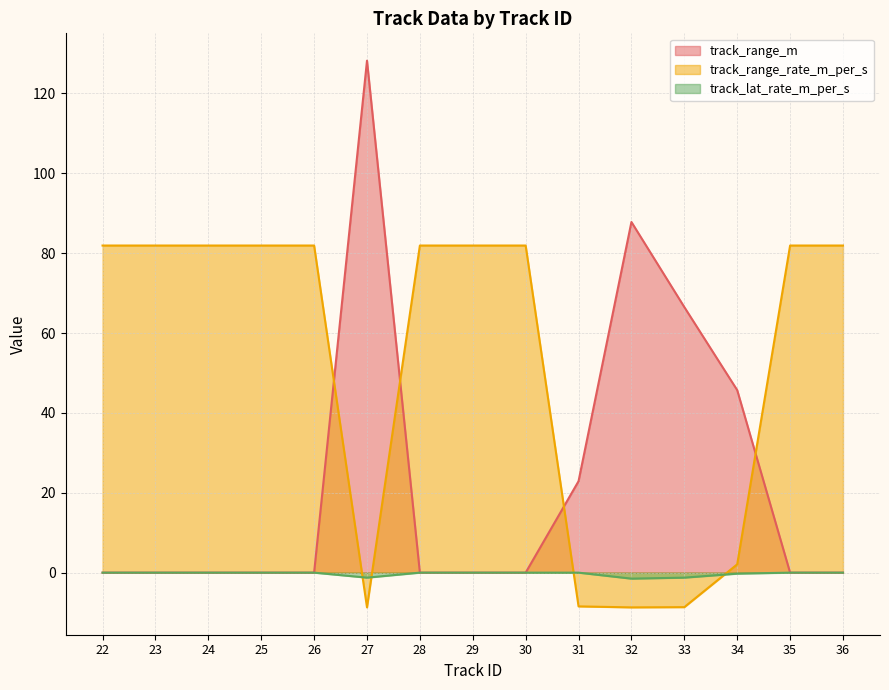

The track_range_rate_m_per_s series shows 81.9 at 28. True or false?

True